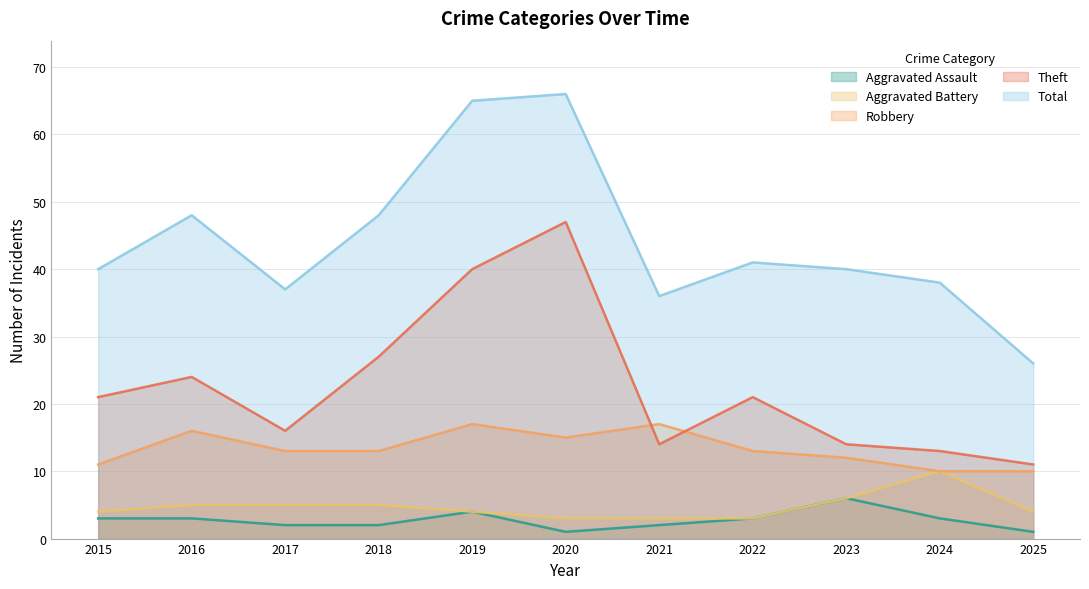

Which series changed the most between 2015 and 2023?

Theft